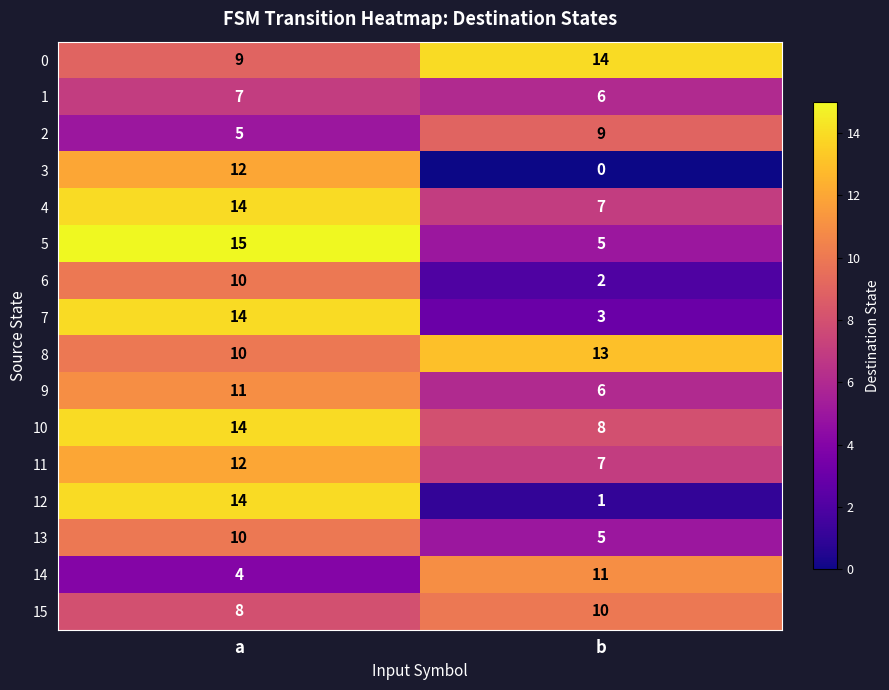

The value of 12 at a is 14. True or false?

True